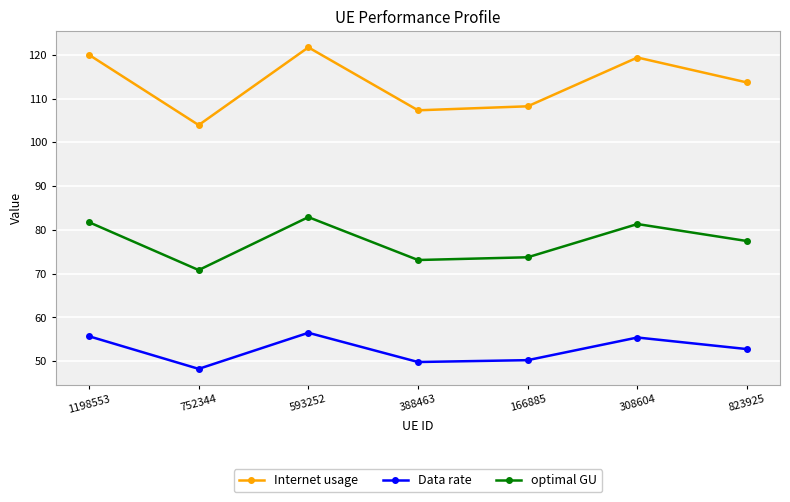

Where does the Internet usage series first go above 113?

1198553